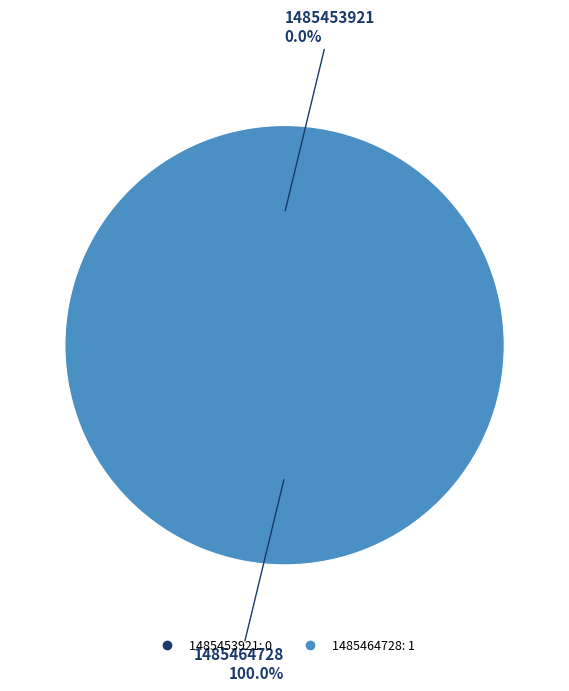

What is the change in value from 1485453921 to 1485464728?

+1